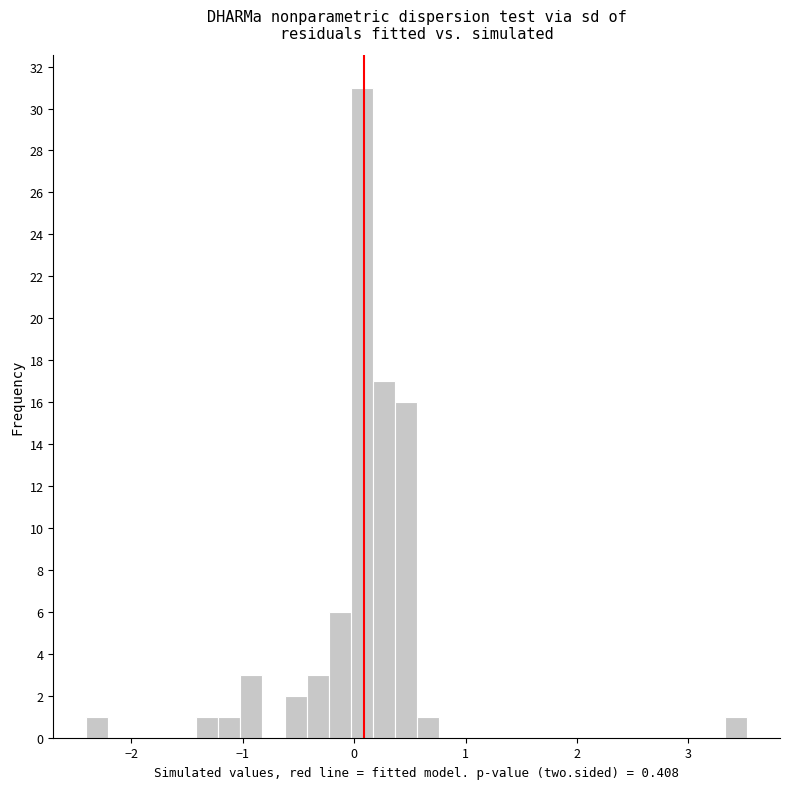

Around what value on the x-axis is the tallest bar? Give the approximate position of its centre, as read against the axis.

0.1